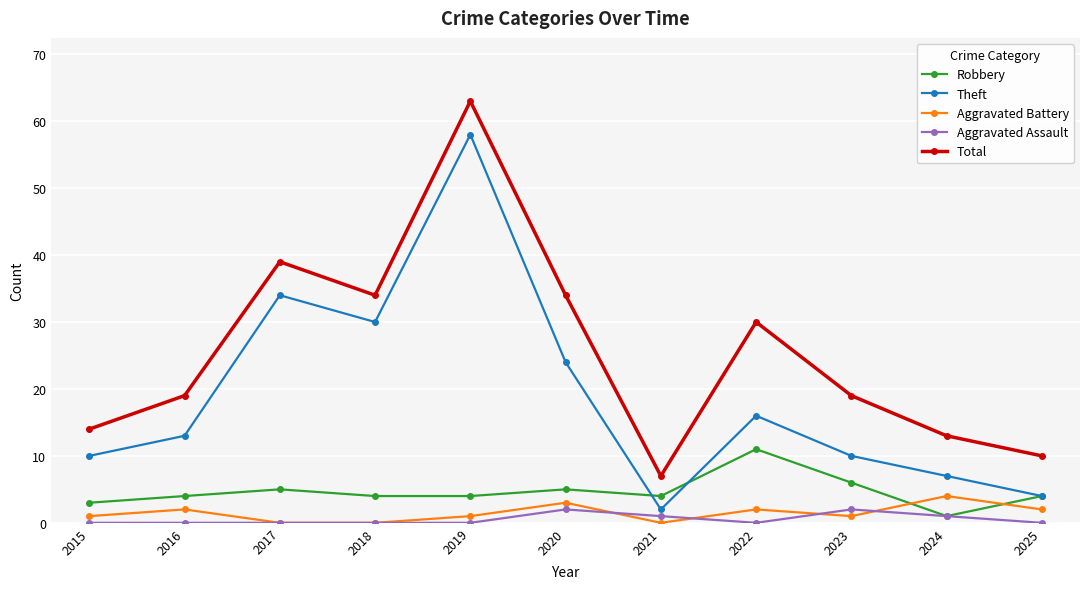

How many categories are shown in the chart?

11